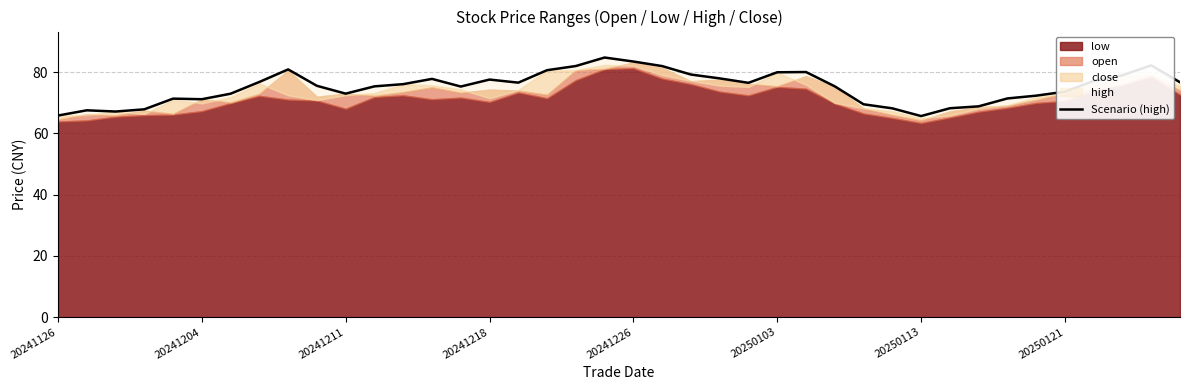

True or false: there are more than 0 points higher than both neighbors.

True